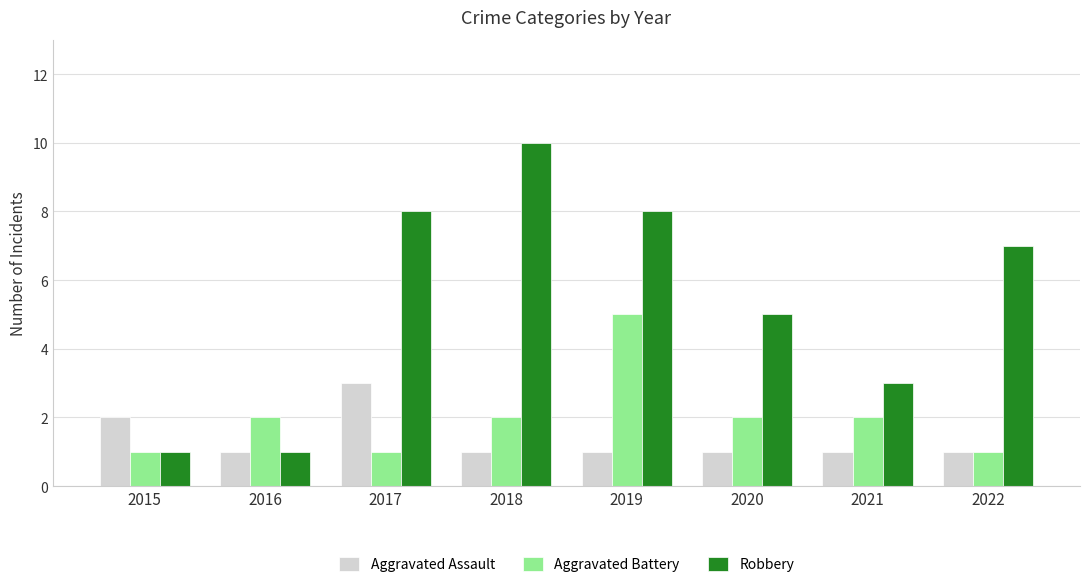

What is the value of the Aggravated Assault bar at the 1st from the left?

2